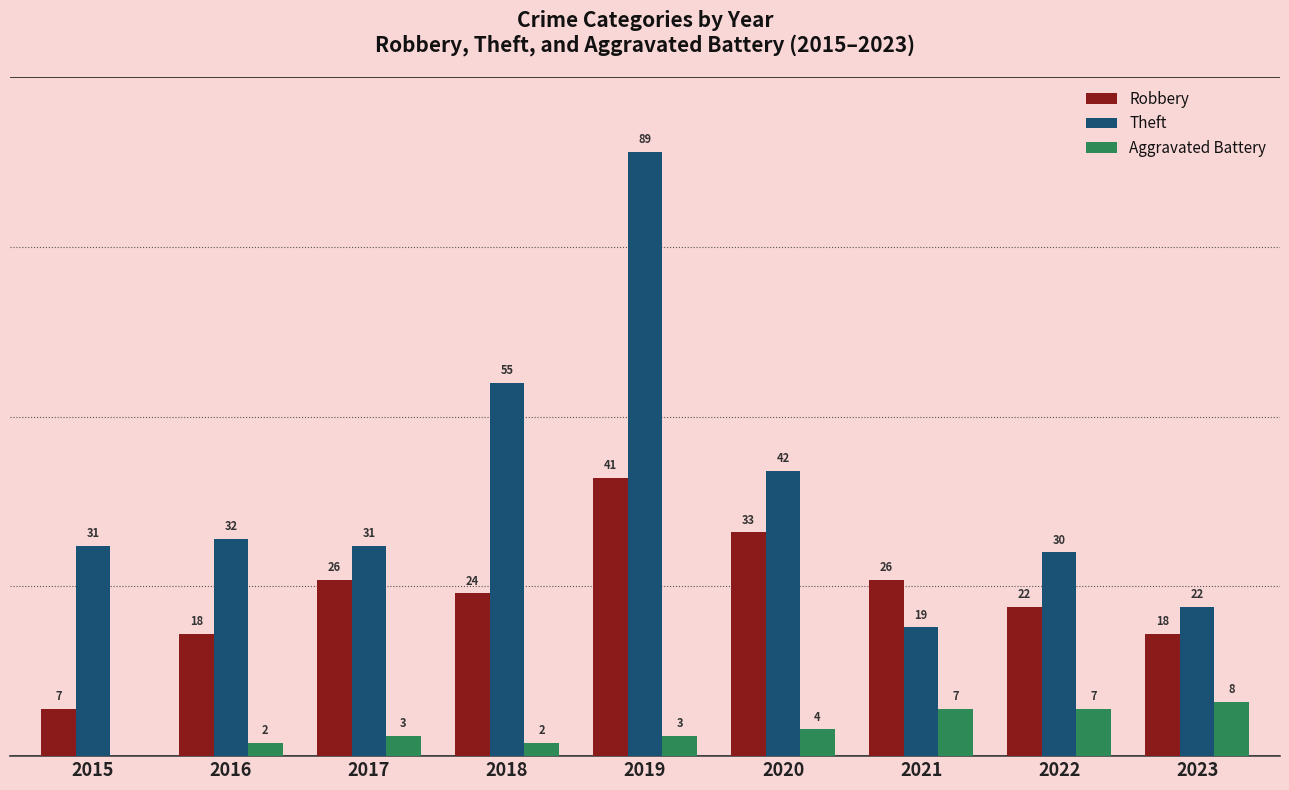

Which series has the largest total across all categories?

Theft